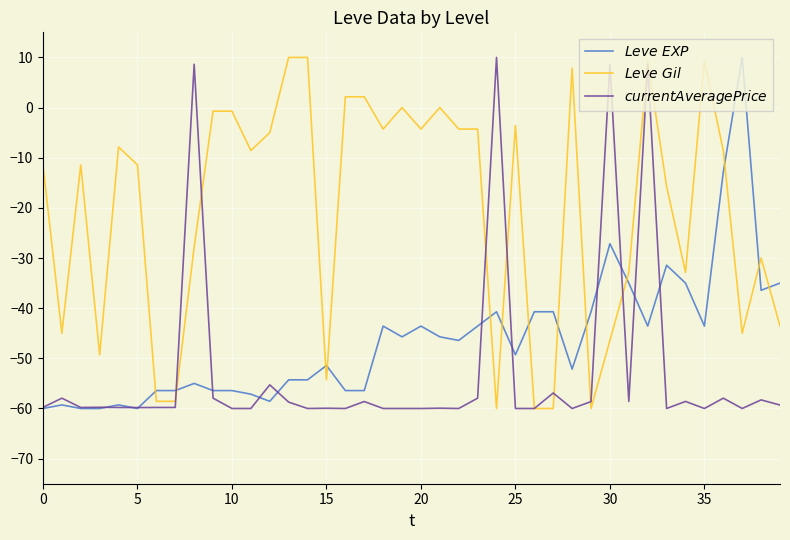

Which series has the largest total across all categories?

$Leve\ Gil$